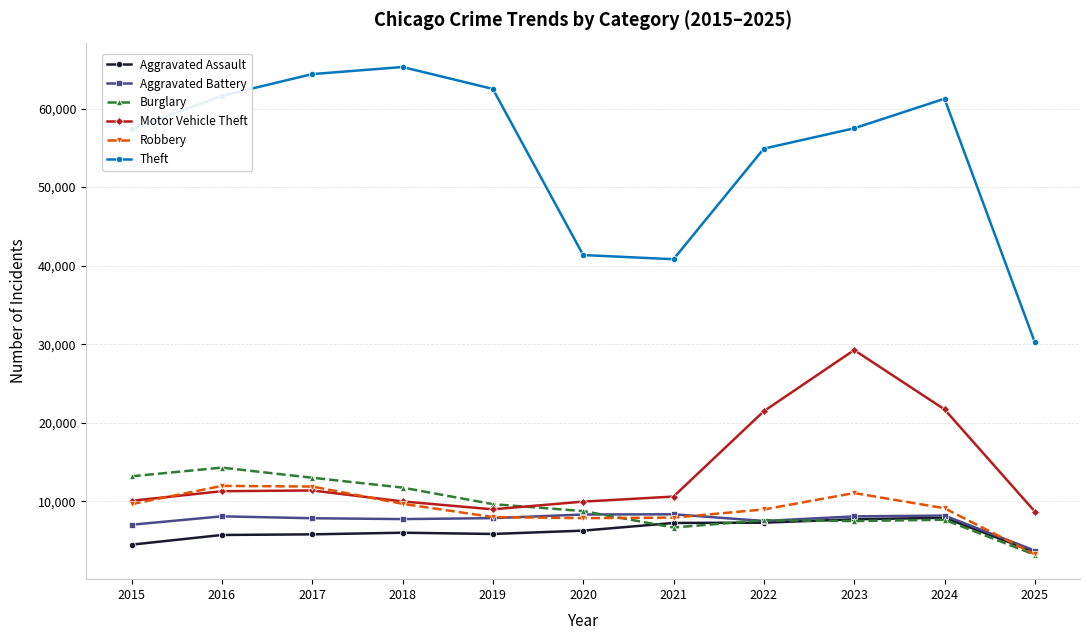

What is the value of the Aggravated Assault point at the 9th from the left?

7712